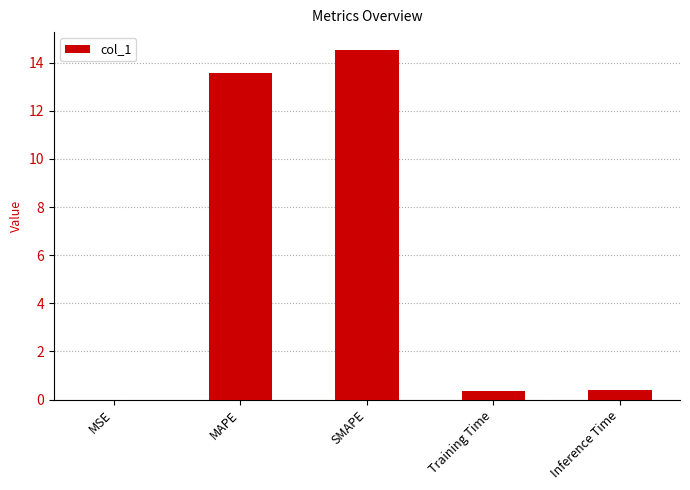

Are the bars horizontal?

No